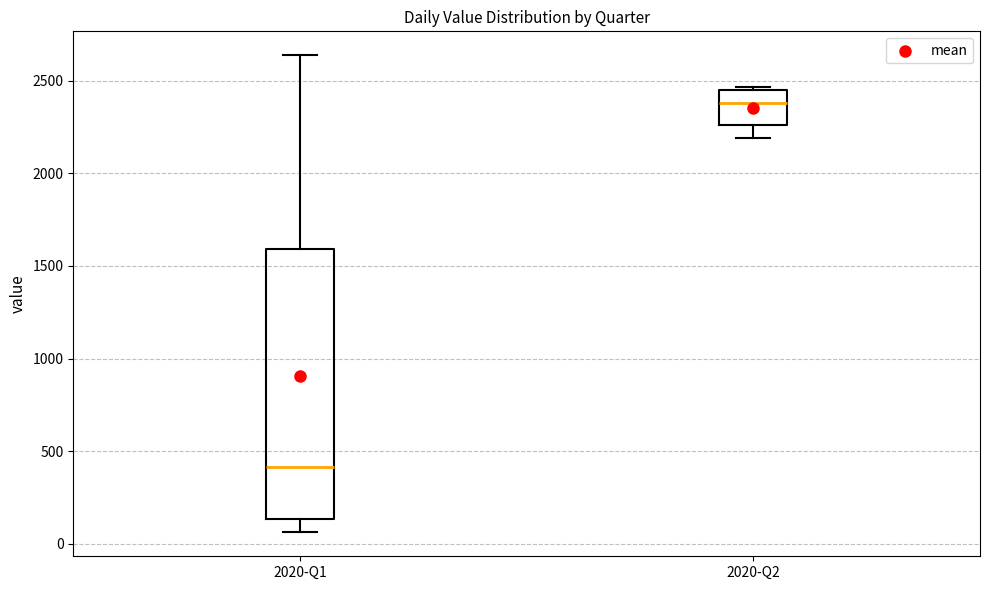

Which box is the tallest, from its lower edge to its upper edge?

2020-Q1